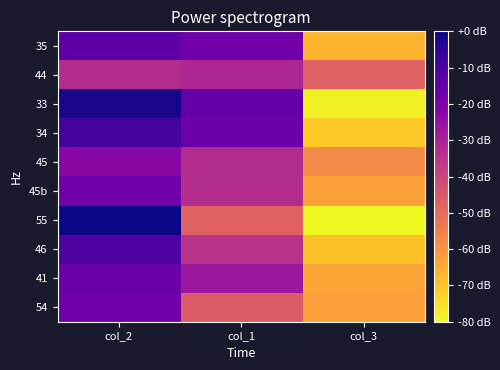

Reading left to right, transcribe all the data shown in this chart.

35: col_2=-13.3	col_1=-17.8	col_3=-66.7
44: col_2=-32.6	col_1=-31.1	col_3=-47.4
33: col_2=-1.5	col_1=-14.8	col_3=-78.5
34: col_2=-8.9	col_1=-16.3	col_3=-71.1
45: col_2=-22.2	col_1=-32.6	col_3=-57.8
45b: col_2=-17.8	col_1=-32.6	col_3=-62.2
55: col_2=0.0	col_1=-47.4	col_3=-80.0
46: col_2=-10.4	col_1=-34.1	col_3=-69.6
41: col_2=-16.3	col_1=-26.7	col_3=-63.7
54: col_2=-17.8	col_1=-45.9	col_3=-62.2